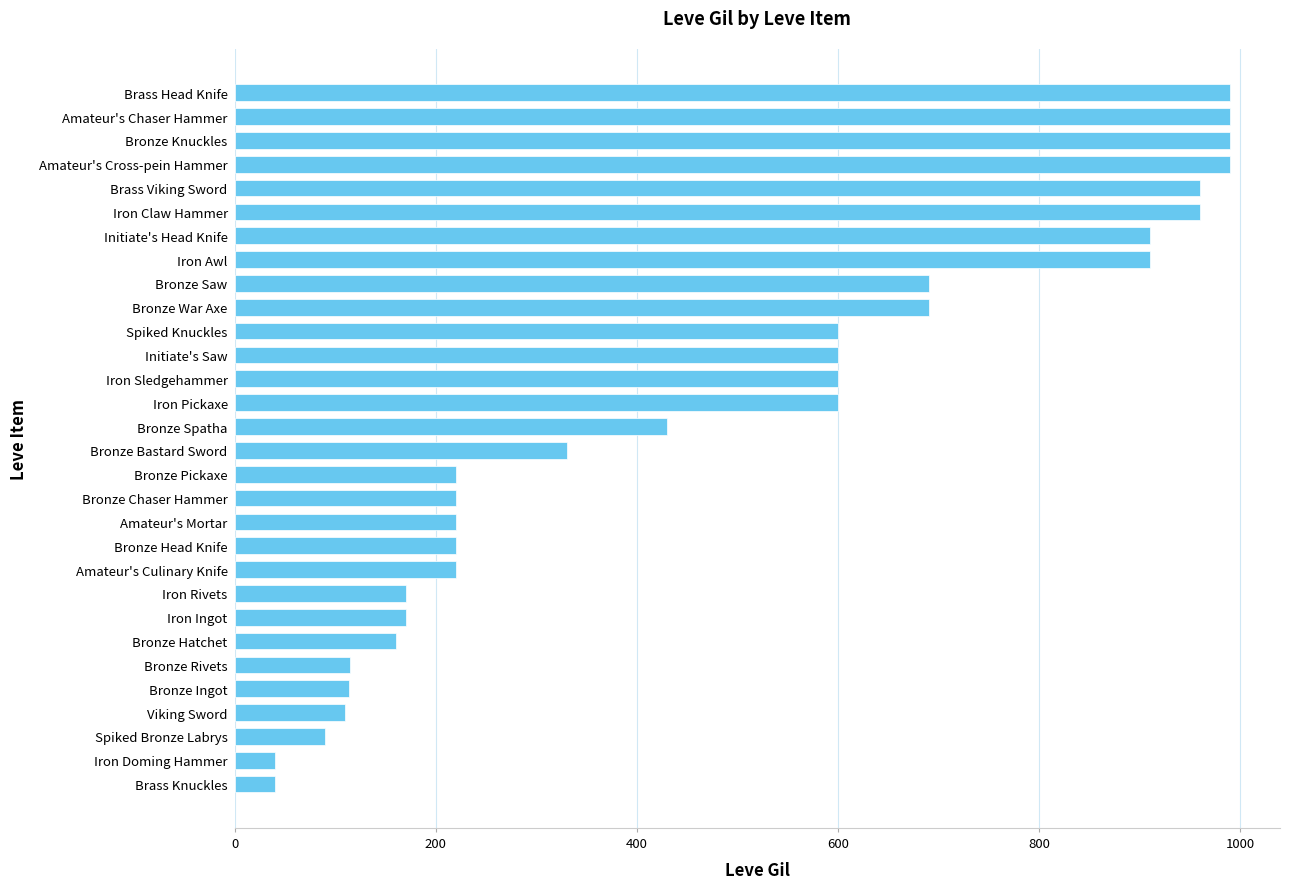

Approximately how many times larger is the value at Amateur's Mortar compared to Iron Pickaxe?

0.4